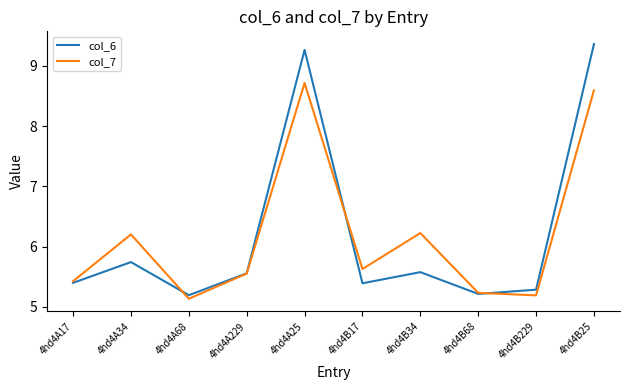

What value does the col_6 series have at 4hd4B17?

5.4